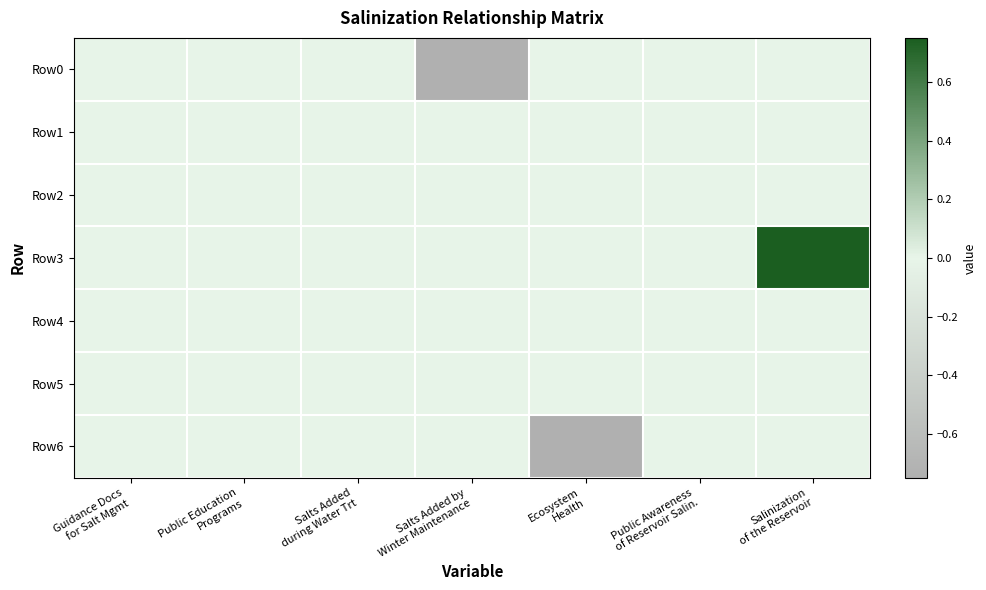

At which category does the chart reach its minimum across all series?

Salts Added by
Winter Maintenance